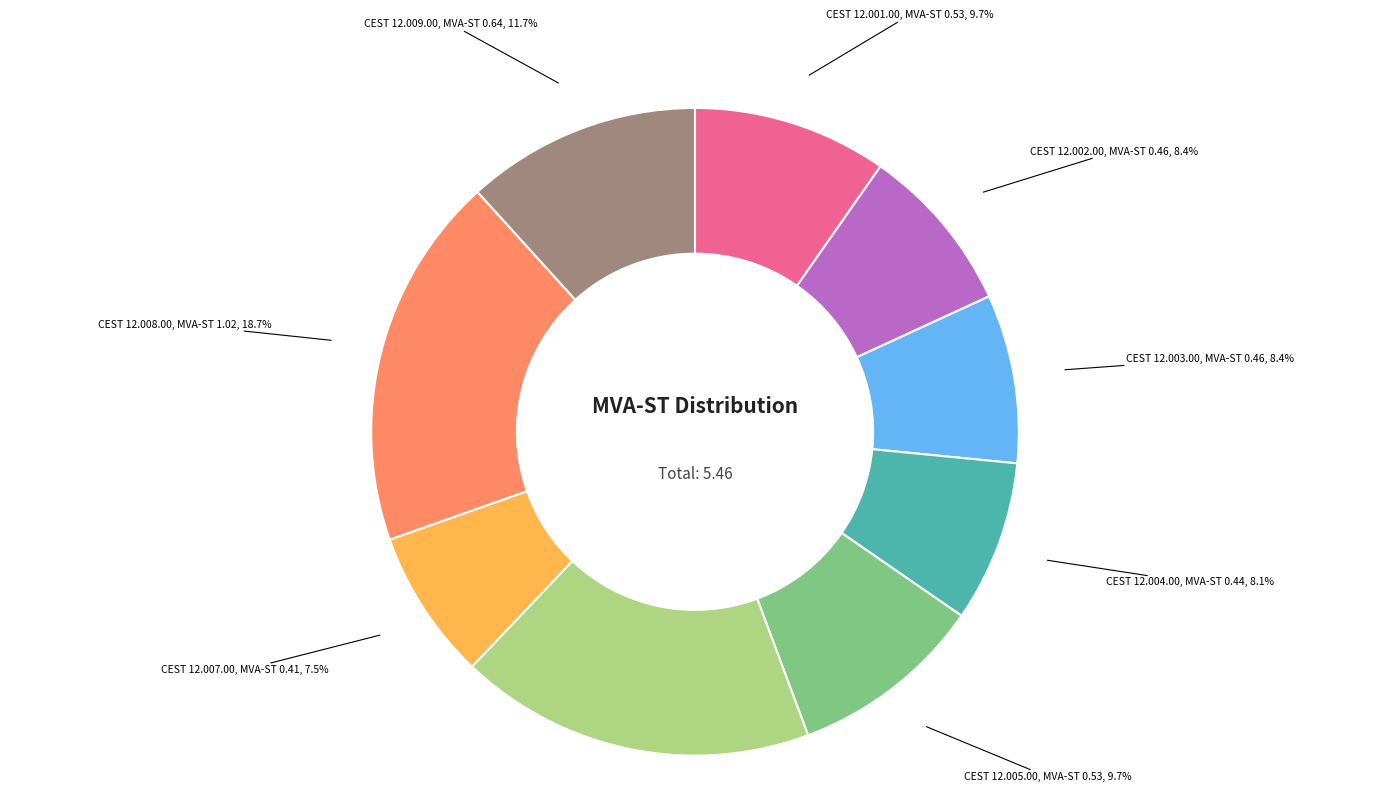

Is there any slice that represents more than half of the pie?

No